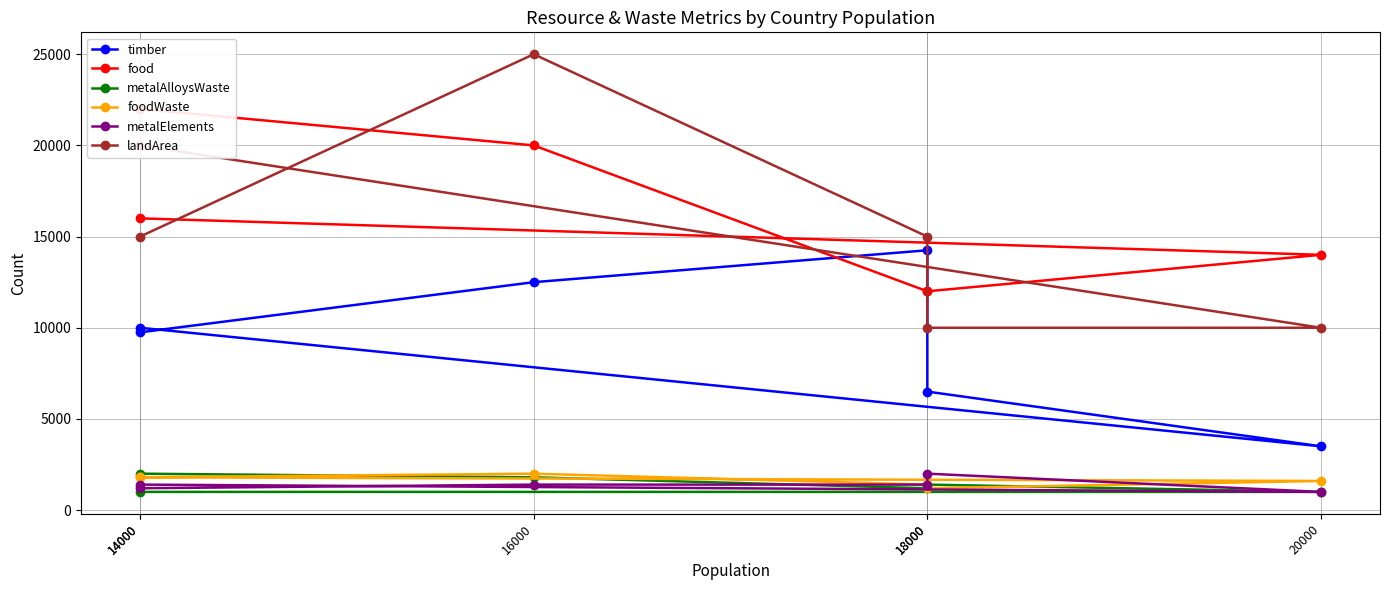

At which label does metalElements first exceed 1400?

18000